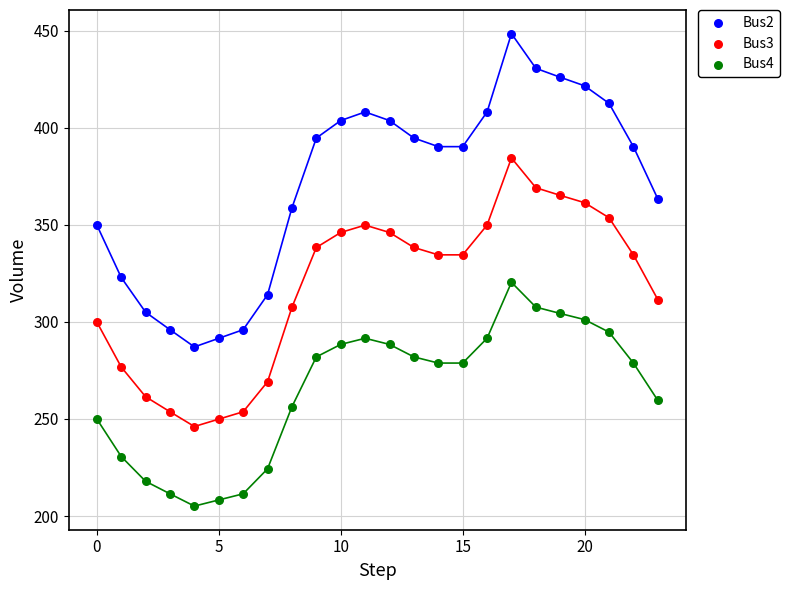

Which series has the widest spread of Y values?

Bus2